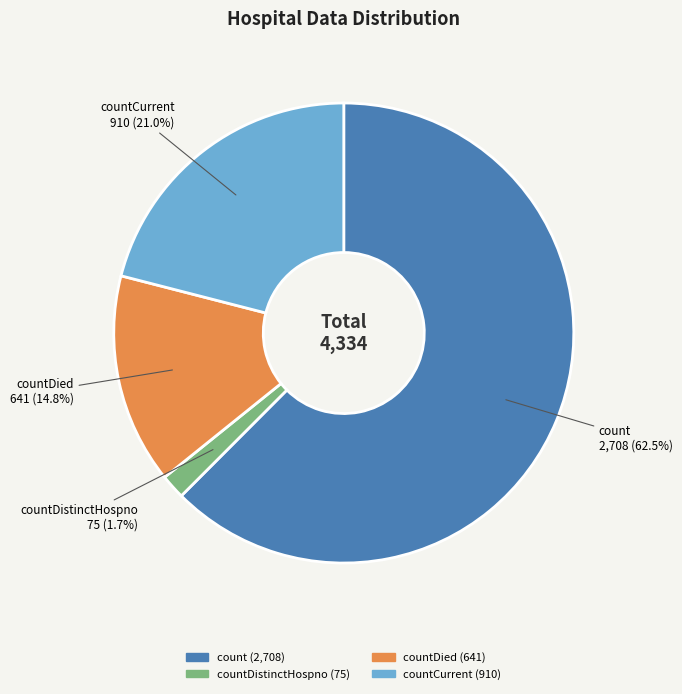

Rank the categories by value from lowest to highest.

countDistinctHospno, countDied, countCurrent, count